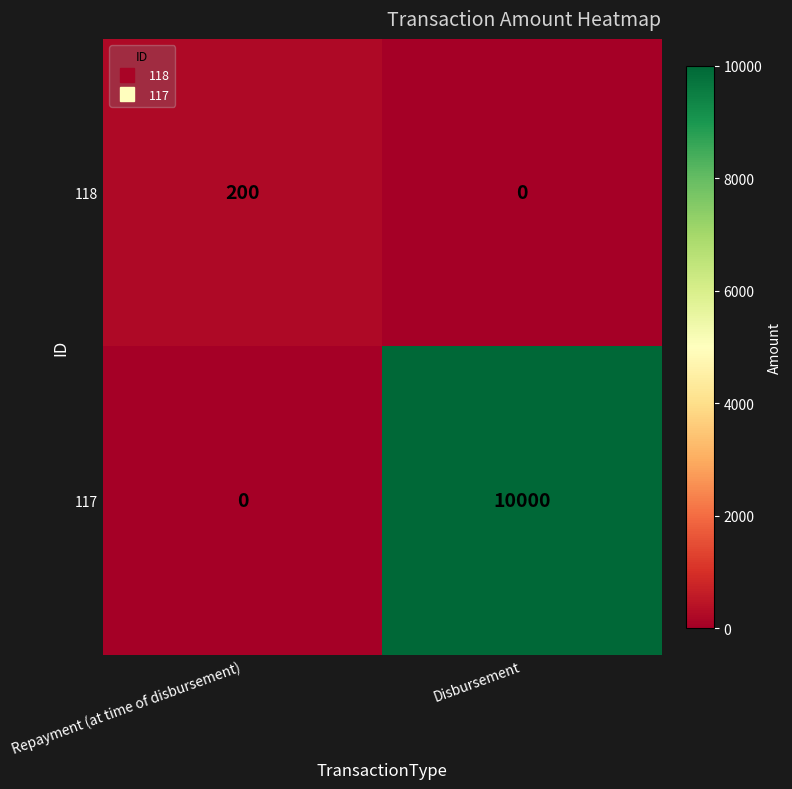

Reading right to left, transcribe all the data shown in this chart.

118: 0	200
117: 10000	0